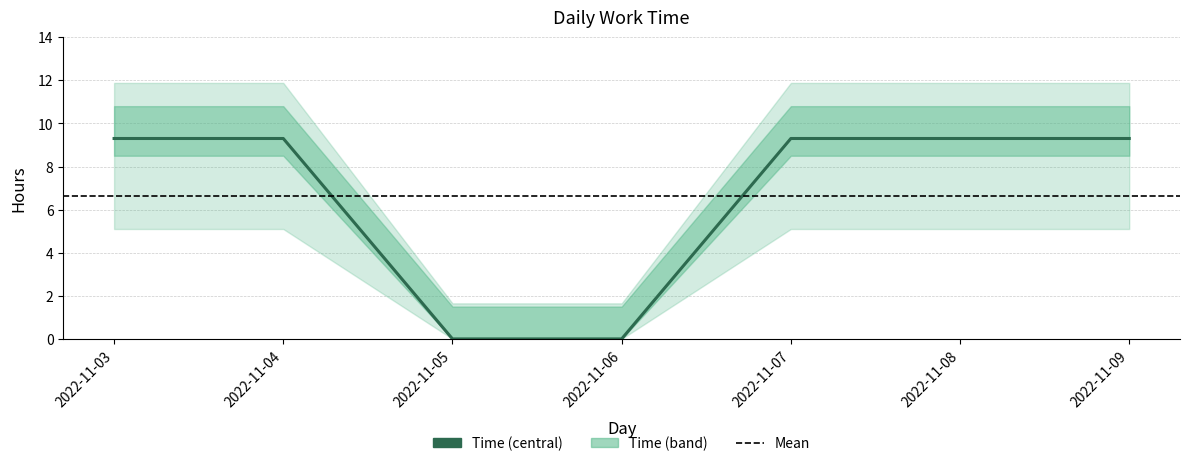

What is the value of the 1st point from the left?

9.3